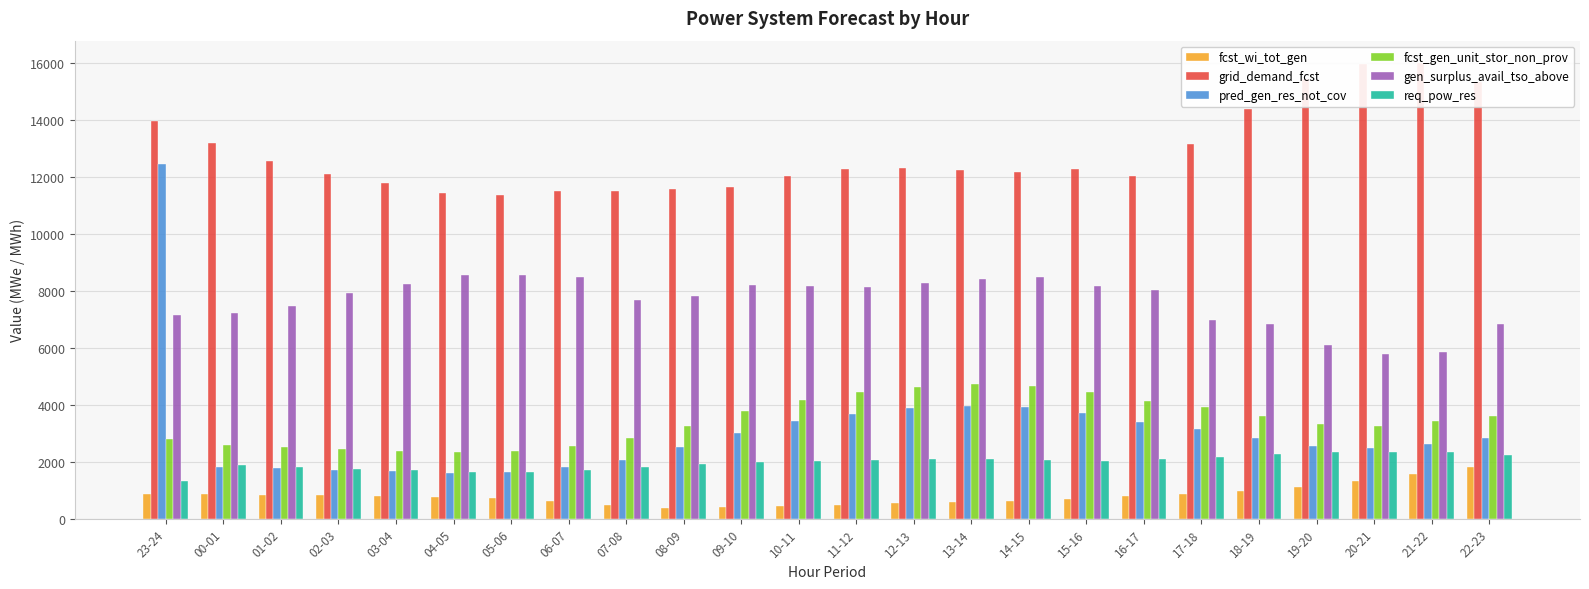

Which has a higher value, 22-23 or 07-08?

22-23